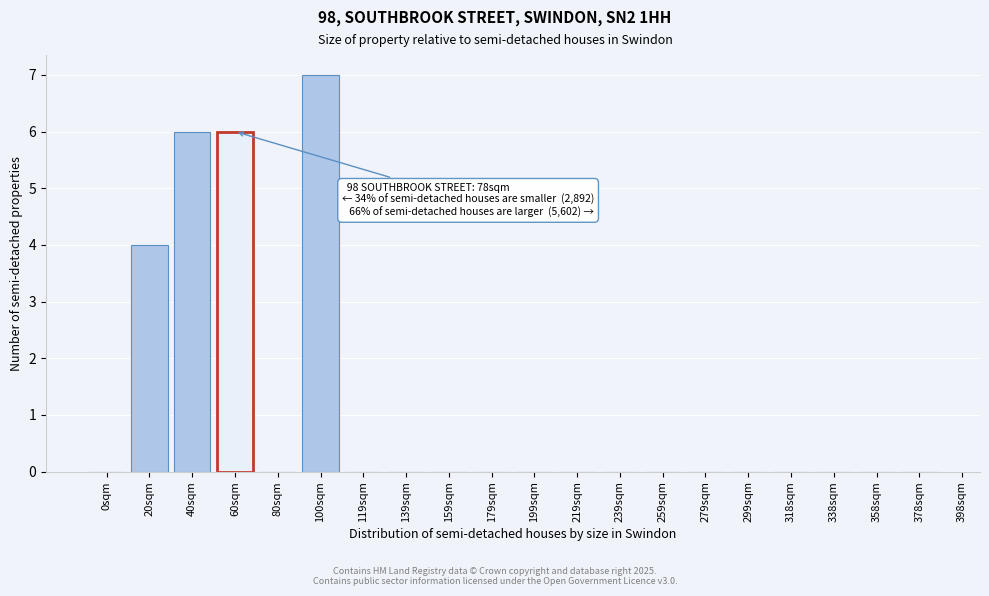

Reading left to right, what are all the values shown in this chart?

0sqm=0	20sqm=4	40sqm=6	60sqm=6	80sqm=0	100sqm=7	119sqm=0	139sqm=0	159sqm=0	179sqm=0	199sqm=0	219sqm=0	239sqm=0	259sqm=0	279sqm=0	299sqm=0	318sqm=0	338sqm=0	358sqm=0	378sqm=0